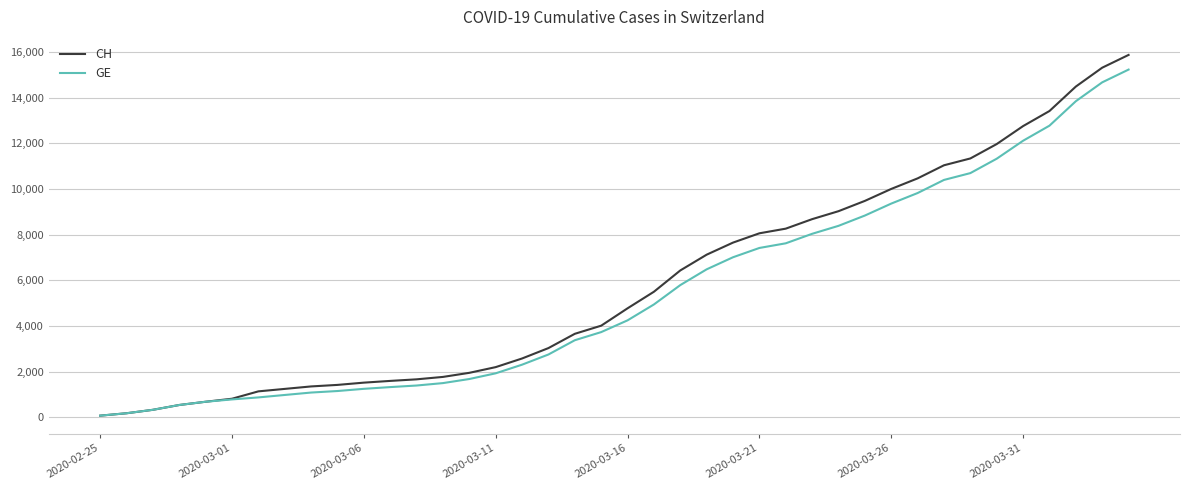

Which series has the largest range (max minus min)?

CH